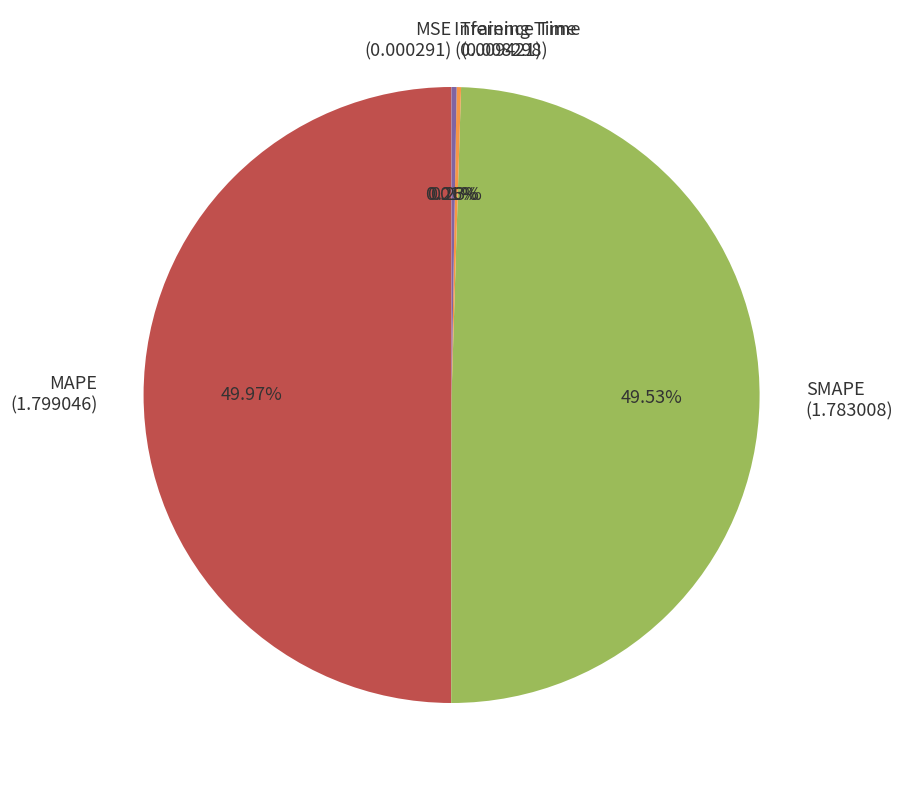

Do SMAPE (1.783008) and MAPE (1.799046) together represent more than half of the pie?

Yes